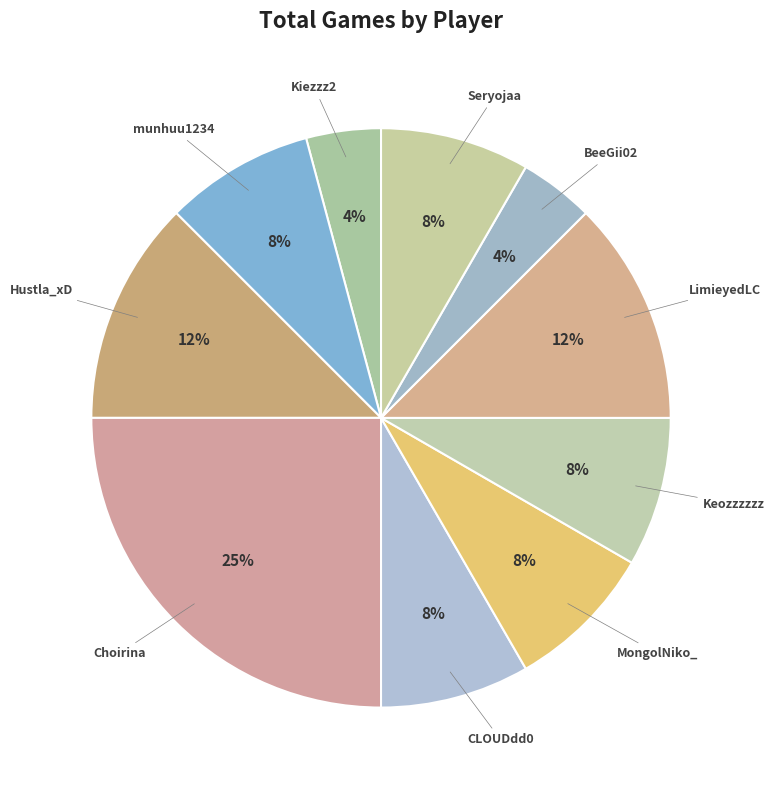

To the nearest percent, what portion does BeeGii02 represent?

4%